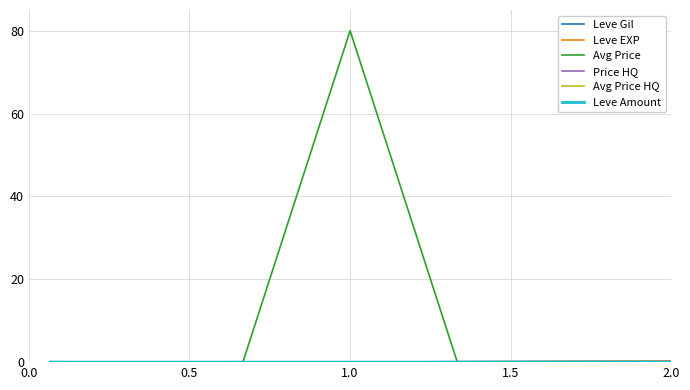

Which series has the largest range (max minus min)?

Avg Price